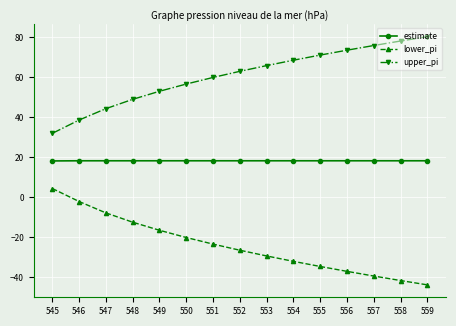

Where does the upper_pi series first go above 62?

552